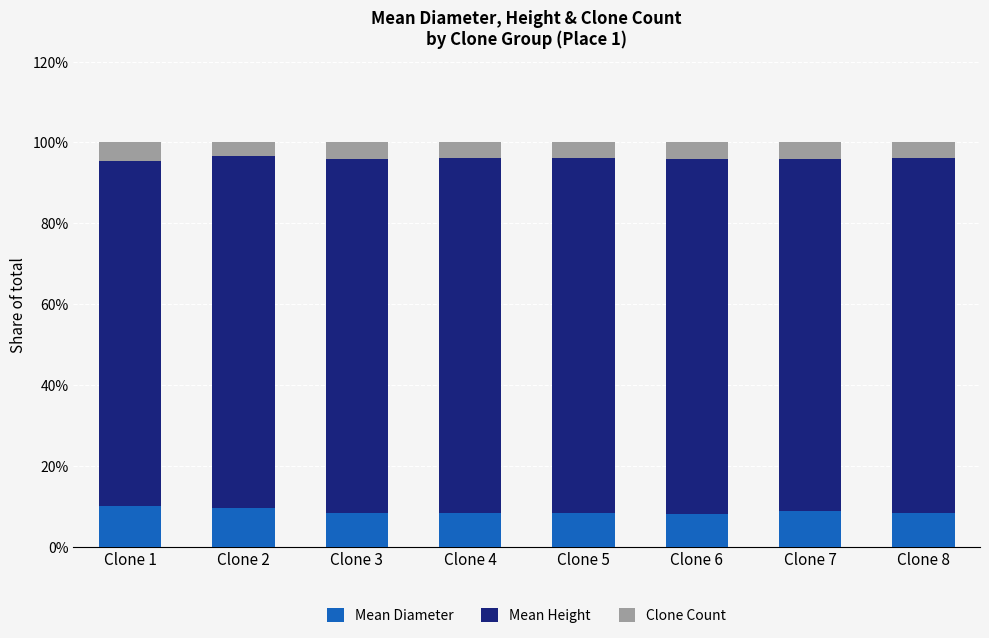

True or false: Mean Diameter has a value of 8.3 at Clone 4.

True